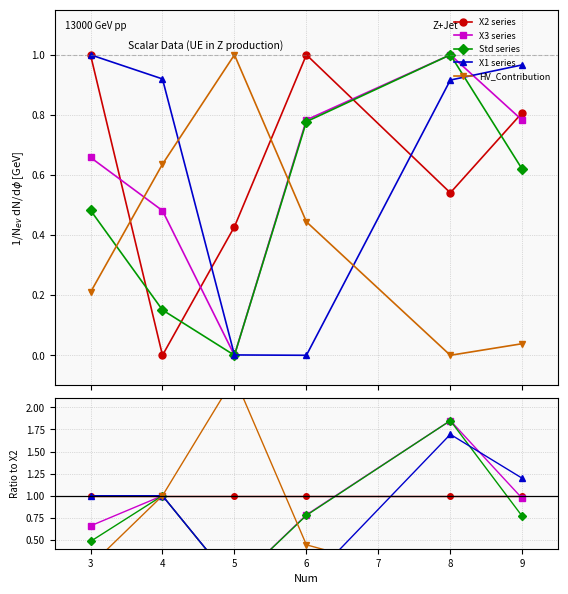

True or false: X2 series and HV_Contribution cross at least once.

True